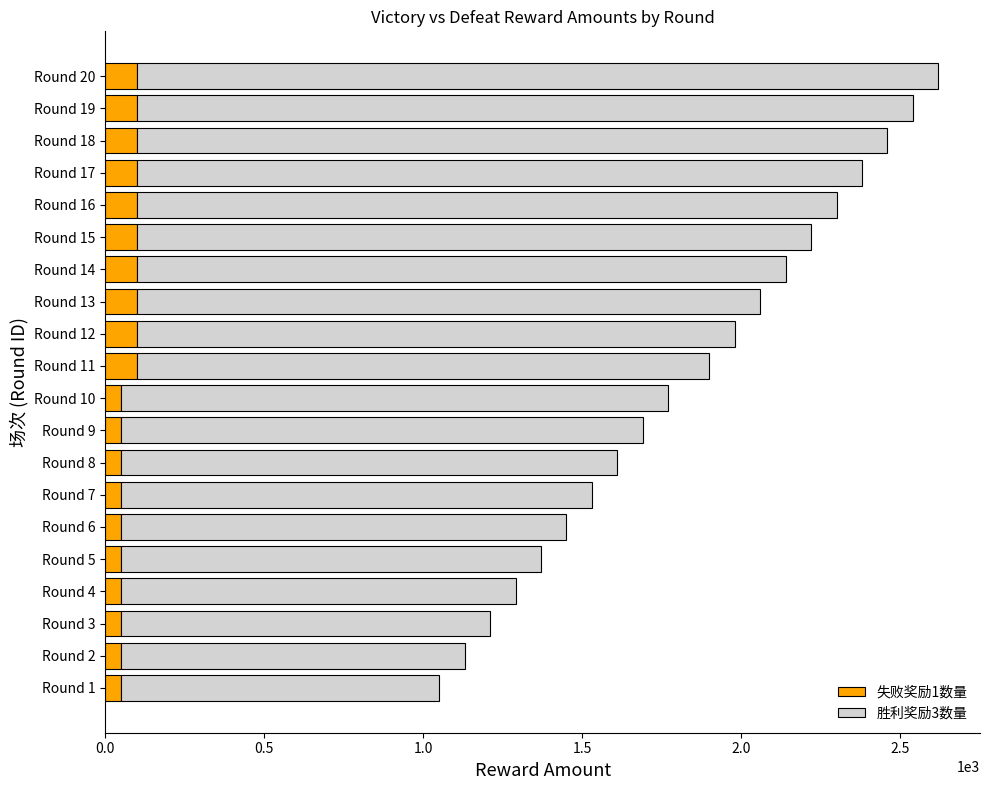

What is the highest value of the 失败奖励1数量 series?

100